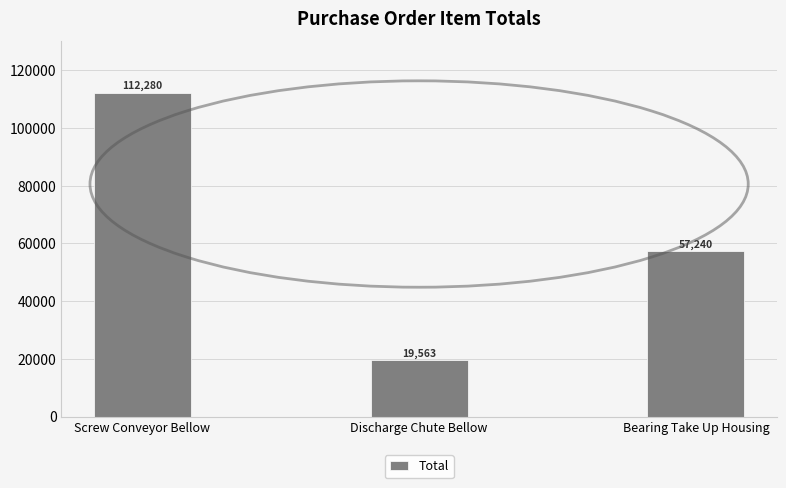

True or false: the data shows 34933 at Discharge Chute Bellow.

False